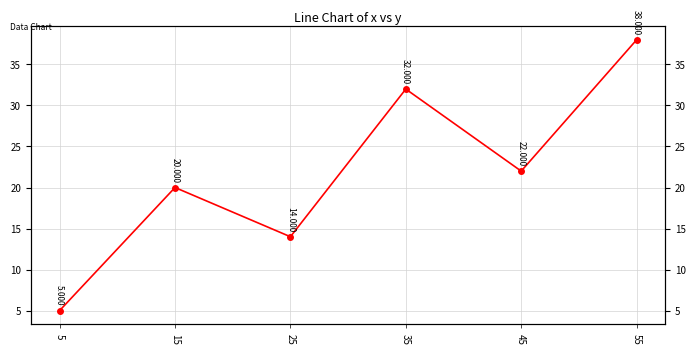

Between 25 and 15, which is larger?

15